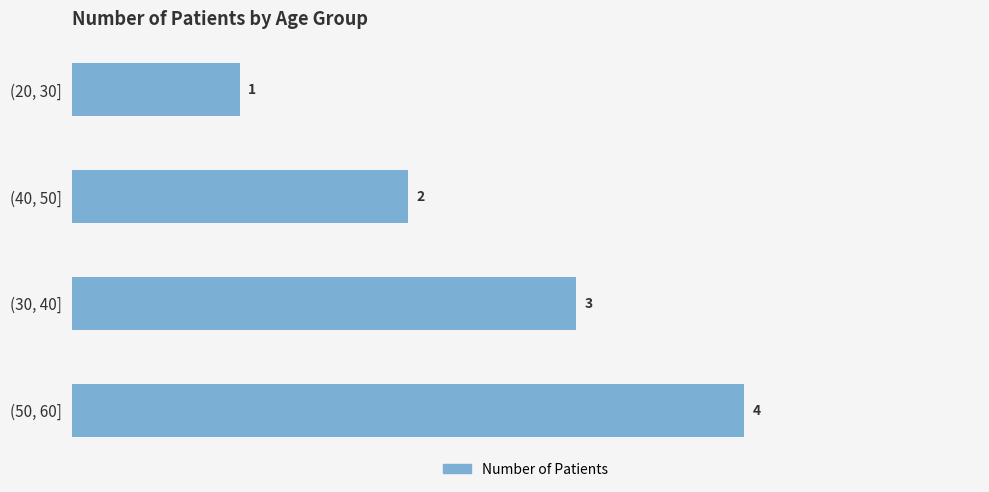

How many bars are there in total?

4